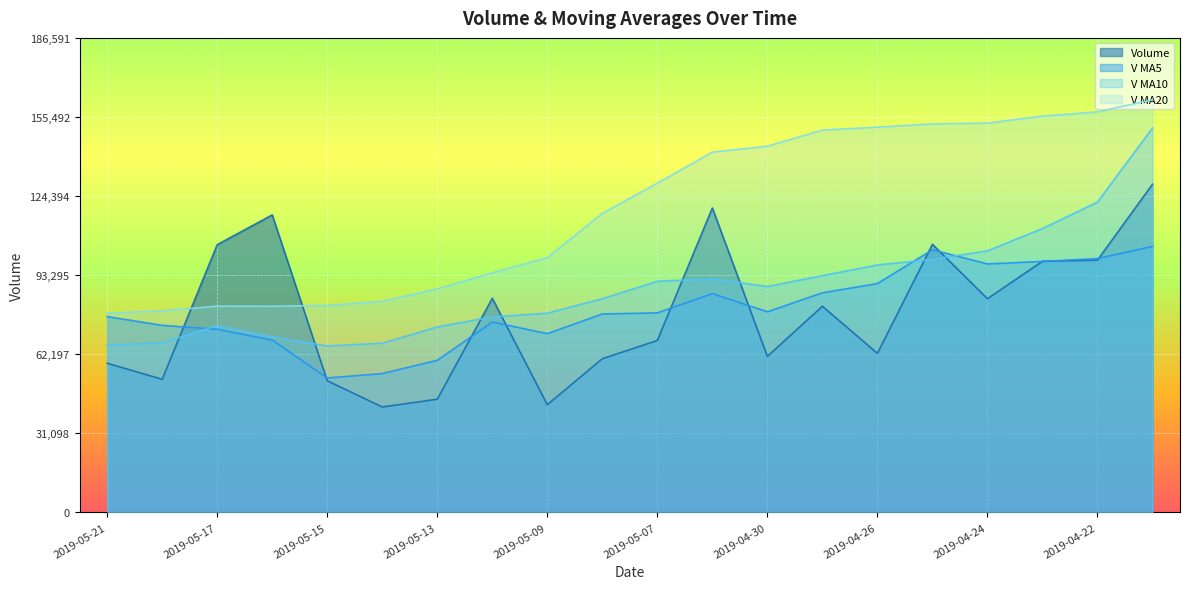

What is the average value of the volume series?

78327.6